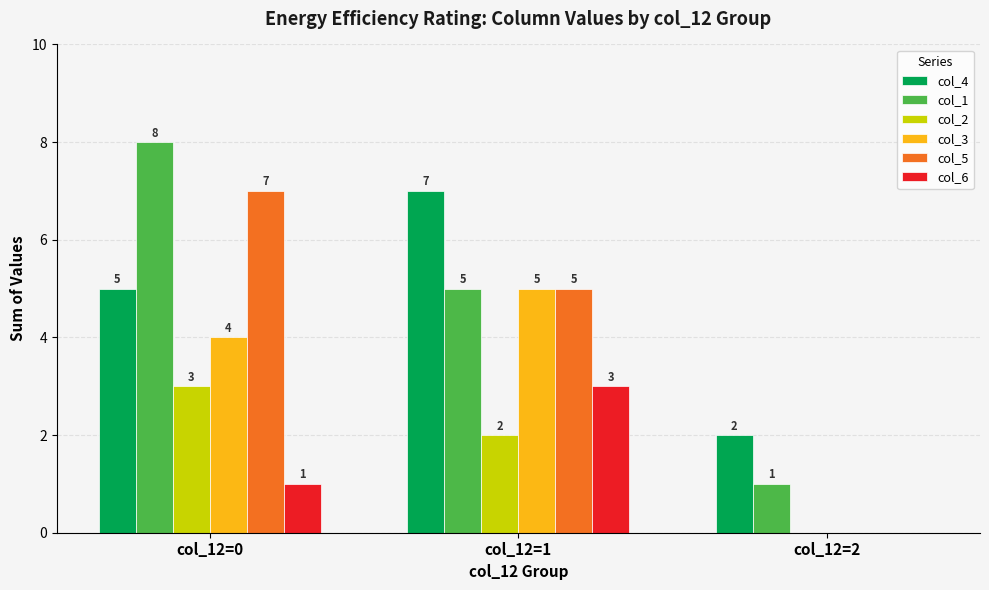

Where is col_1 nearest to the value 4?

col_12=1